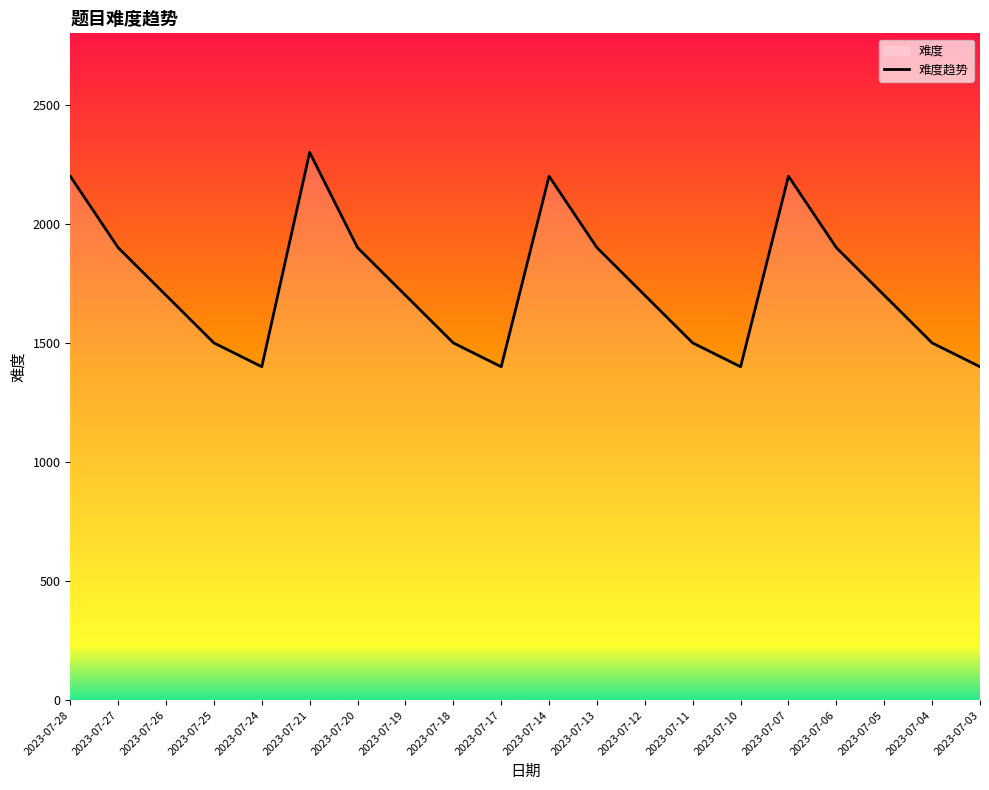

Where is the data nearest to the value 1850?

2023-07-27